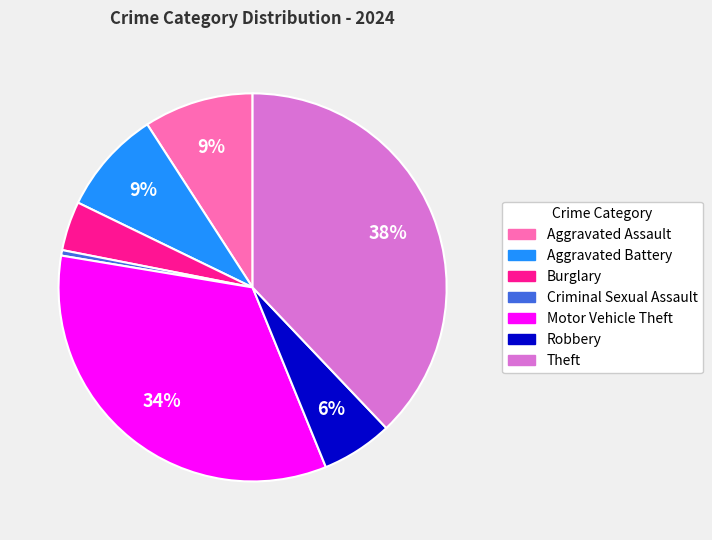

How many slices are in this pie chart?

7